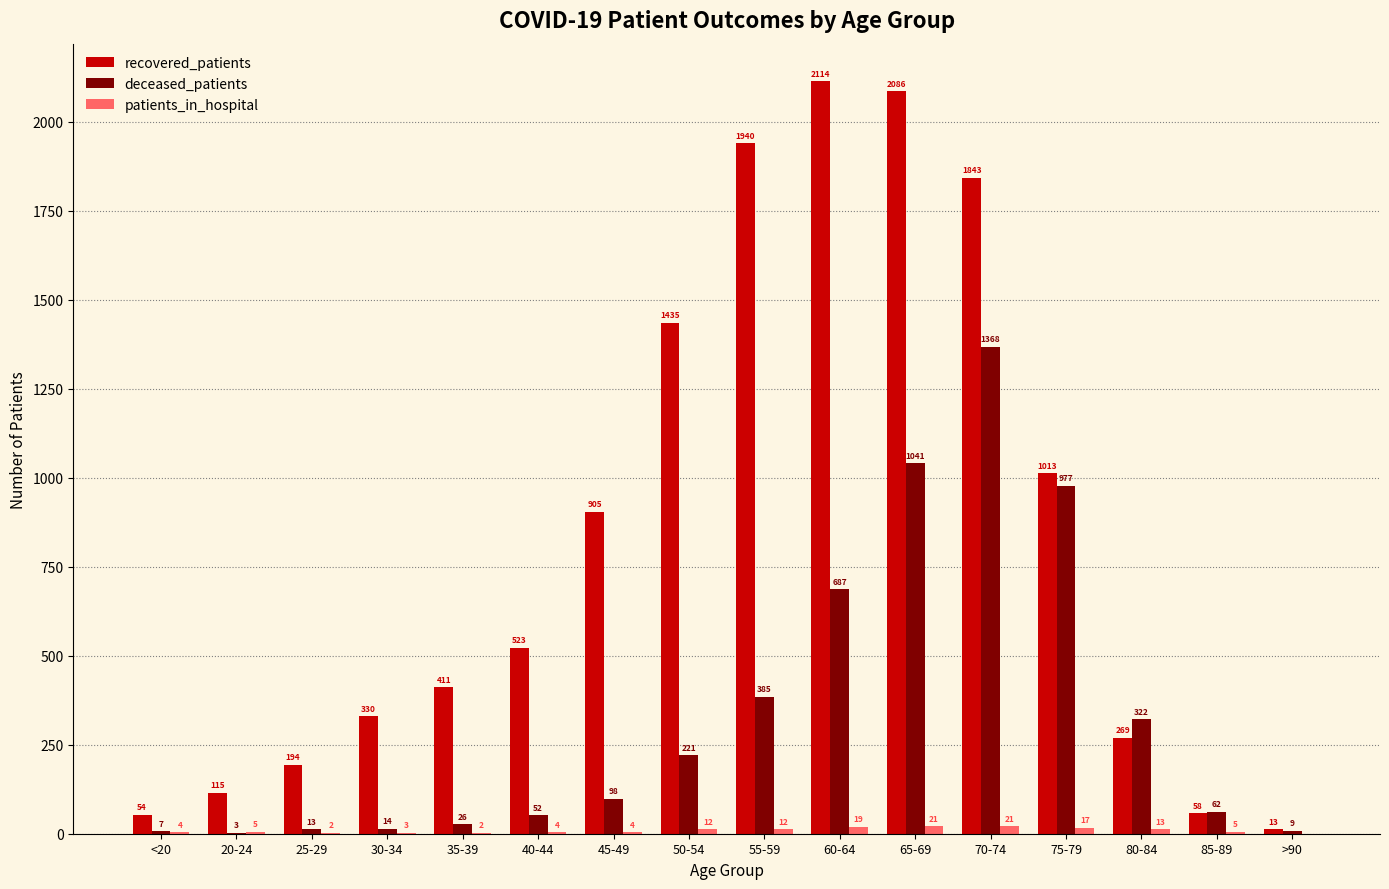

What is the total value across all series at 65-69?

3148